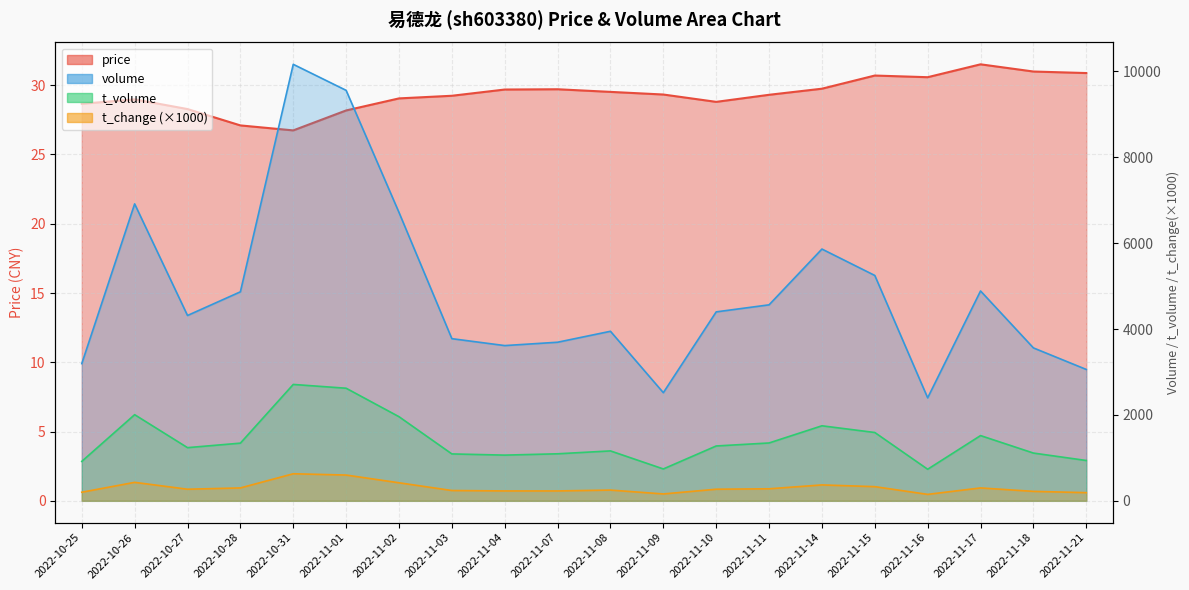

Reading left to right, transcribe all the data shown in this chart.

price: 2022-10-25=28.7	2022-10-26=29.0	2022-10-27=28.3	2022-10-28=27.1	2022-10-31=26.7	2022-11-01=28.2	2022-11-02=29.1	2022-11-03=29.2	2022-11-04=29.7	2022-11-07=29.7	2022-11-08=29.5	2022-11-09=29.3	2022-11-10=28.8	2022-11-11=29.3	2022-11-14=29.8	2022-11-15=30.7	2022-11-16=30.6	2022-11-17=31.5	2022-11-18=31.0	2022-11-21=30.9
volume: 2022-10-25=3195.0	2022-10-26=6915.0	2022-10-27=4316.0	2022-10-28=4867.0	2022-10-31=10165.0	2022-11-01=9559.0	2022-11-02=6716.0	2022-11-03=3776.0	2022-11-04=3615.0	2022-11-07=3693.0	2022-11-08=3948.0	2022-11-09=2518.0	2022-11-10=4400.0	2022-11-11=4564.0	2022-11-14=5863.0	2022-11-15=5248.0	2022-11-16=2398.0	2022-11-17=4887.0	2022-11-18=3561.0	2022-11-21=3059.0
t_volume: 2022-10-25=918.0	2022-10-26=2006.0	2022-10-27=1238.0	2022-10-28=1343.0	2022-10-31=2710.0	2022-11-01=2622.0	2022-11-02=1959.0	2022-11-03=1092.0	2022-11-04=1064.0	2022-11-07=1095.0	2022-11-08=1162.0	2022-11-09=742.0	2022-11-10=1277.0	2022-11-11=1347.0	2022-11-14=1747.0	2022-11-15=1591.0	2022-11-16=735.0	2022-11-17=1519.0	2022-11-18=1112.0	2022-11-21=939.0
t_change: 2022-10-25=200.0	2022-10-26=430.0	2022-10-27=270.0	2022-10-28=300.0	2022-10-31=630.0	2022-11-01=600.0	2022-11-02=420.0	2022-11-03=240.0	2022-11-04=230.0	2022-11-07=230.0	2022-11-08=250.0	2022-11-09=160.0	2022-11-10=270.0	2022-11-11=280.0	2022-11-14=370.0	2022-11-15=330.0	2022-11-16=150.0	2022-11-17=300.0	2022-11-18=220.0	2022-11-21=190.0